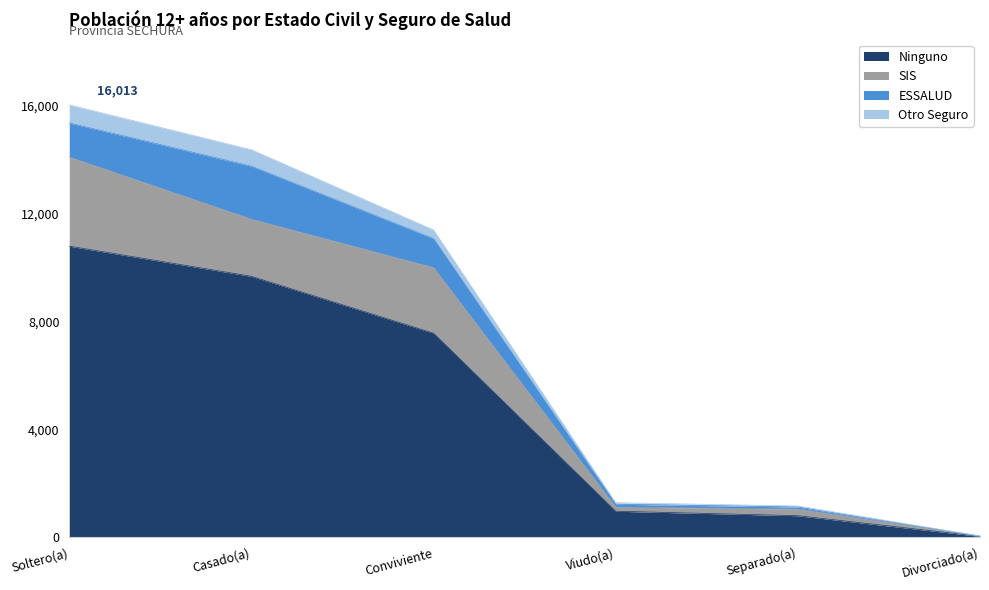

What is the difference between the maximum and minimum values in the Ninguno series?

10744